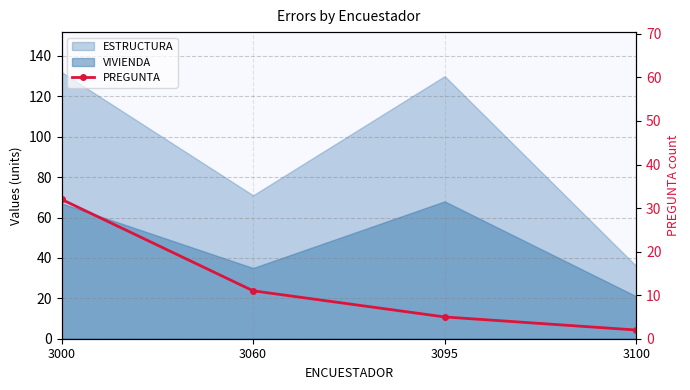

Does the chart have visible grid lines?

Yes